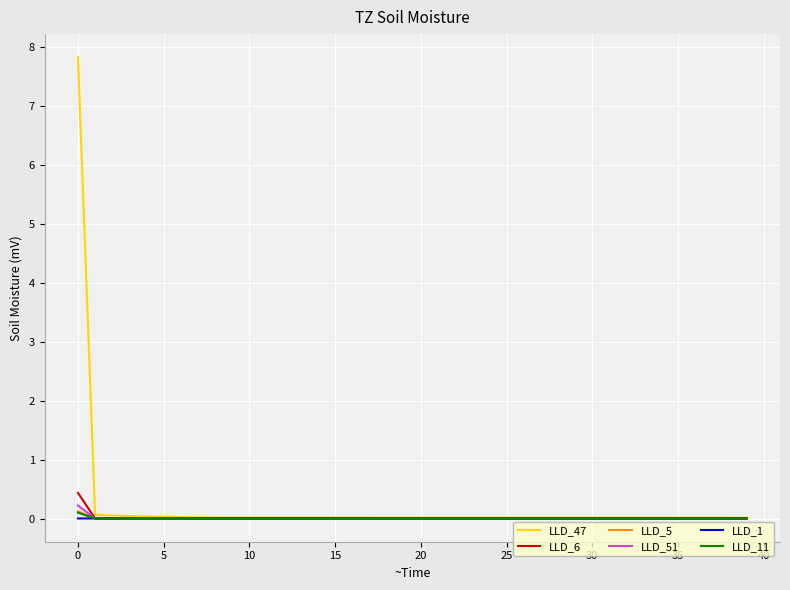

Which series has the widest spread of values?

LLD_47